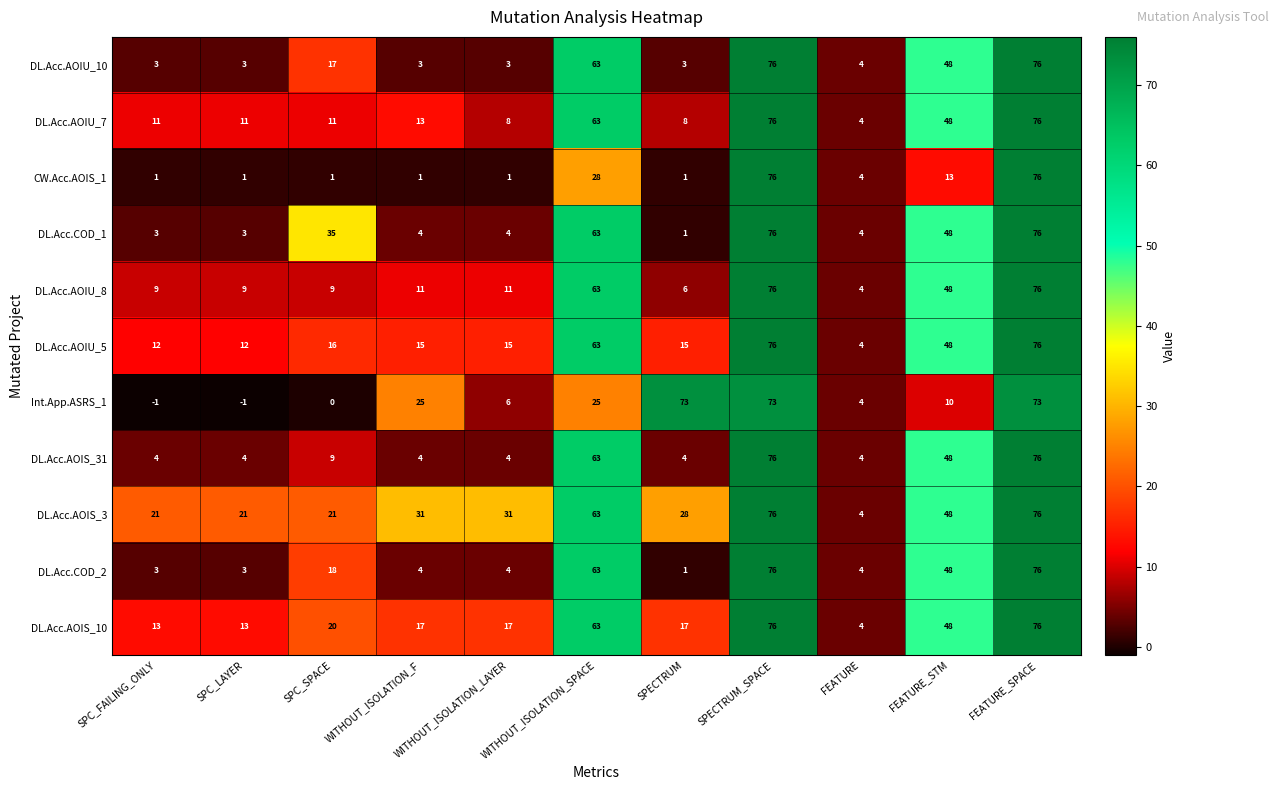

Where does the DL.Acc.AOIU_5 series first go above 15?

SPC_SPACE